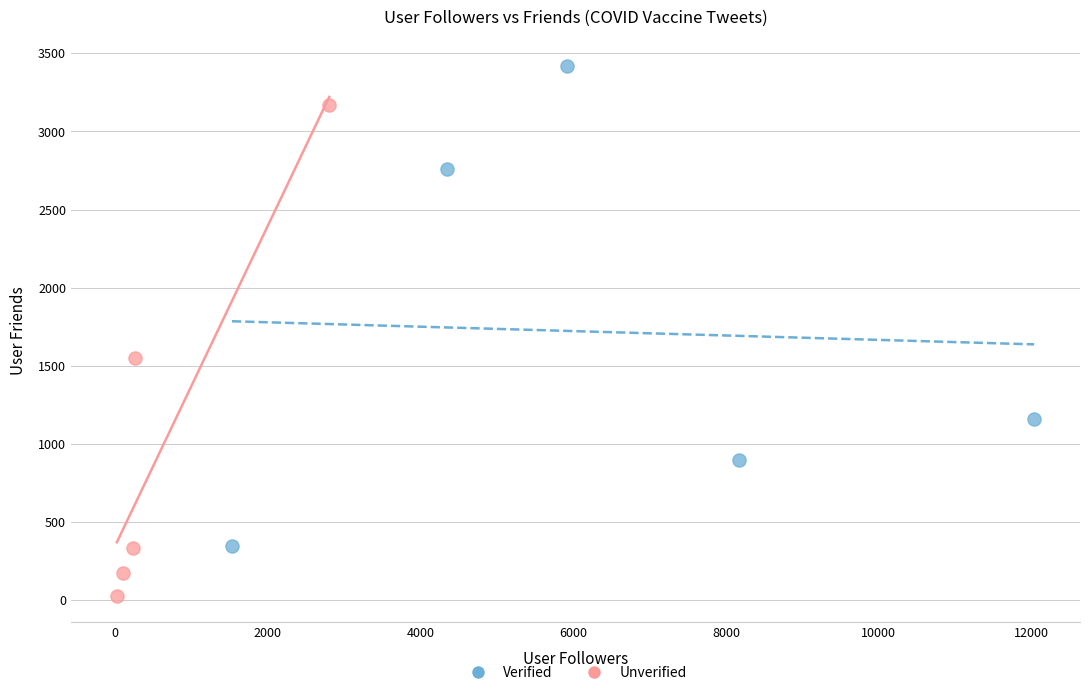

What are all the series names shown in the legend?

Verified, Unverified